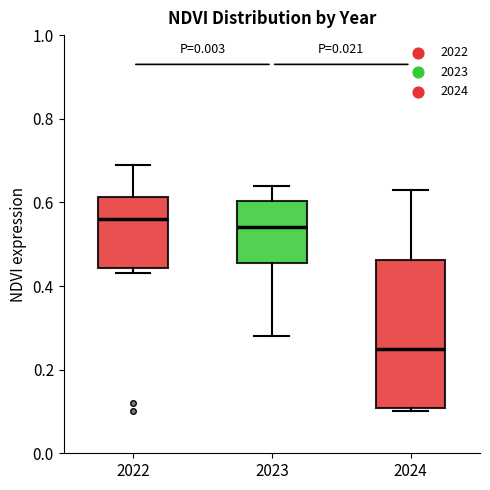

Which box's median line is the lowest?

2024